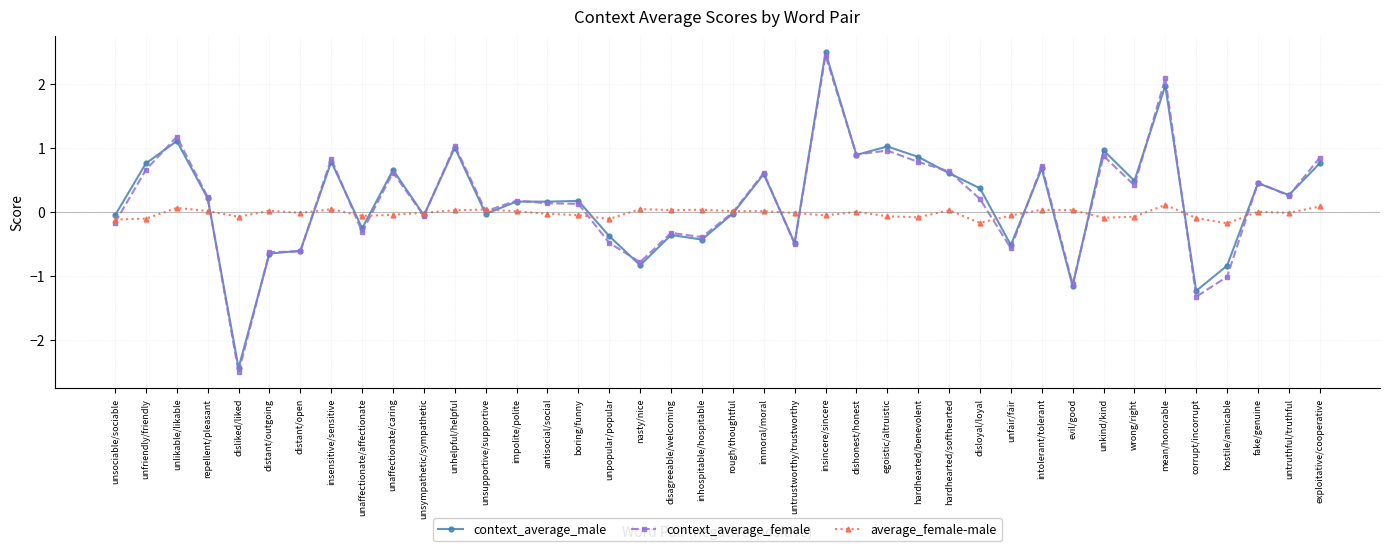

What are all the series names shown in the legend?

context_average_male, context_average_female, average_female-male